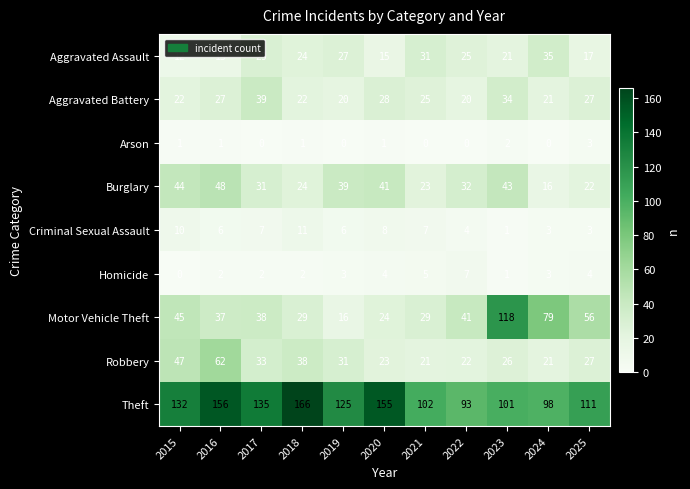

Which category has the highest value in the Burglary series?

2016